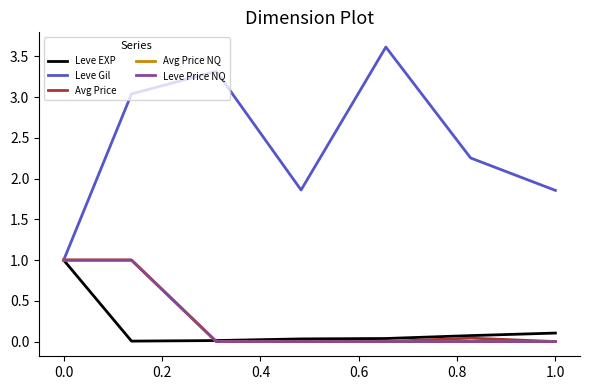

What is the maximum value for Leve EXP?

1.0